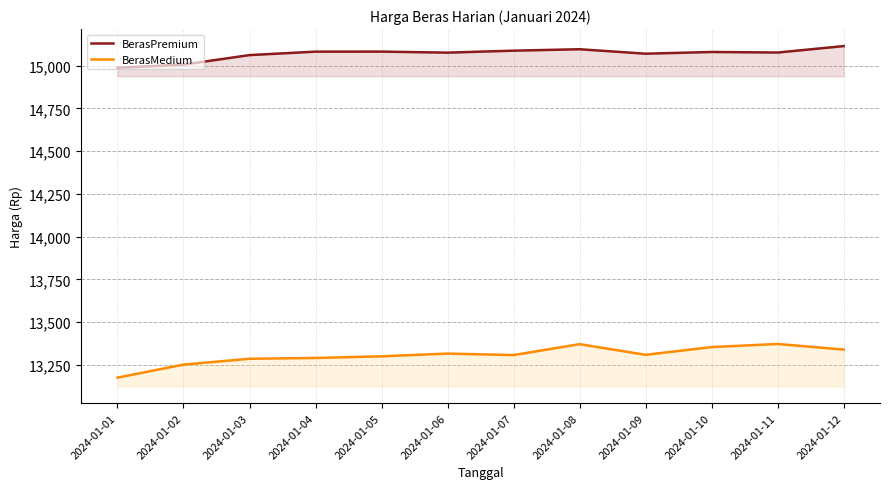

Reading left to right, what are all the values shown in this chart?

BerasPremium: 2024-01-01=14987.5	2024-01-02=15006.0	2024-01-03=15061.6	2024-01-04=15081.8	2024-01-05=15082.1	2024-01-06=15076.0	2024-01-07=15087.5	2024-01-08=15095.9	2024-01-09=15069.8	2024-01-10=15079.9	2024-01-11=15076.6	2024-01-12=15114.3
BerasMedium: 2024-01-01=13175.1	2024-01-02=13251.2	2024-01-03=13285.4	2024-01-04=13290.0	2024-01-05=13299.6	2024-01-06=13315.6	2024-01-07=13307.0	2024-01-08=13370.8	2024-01-09=13308.3	2024-01-10=13353.7	2024-01-11=13371.9	2024-01-12=13339.1